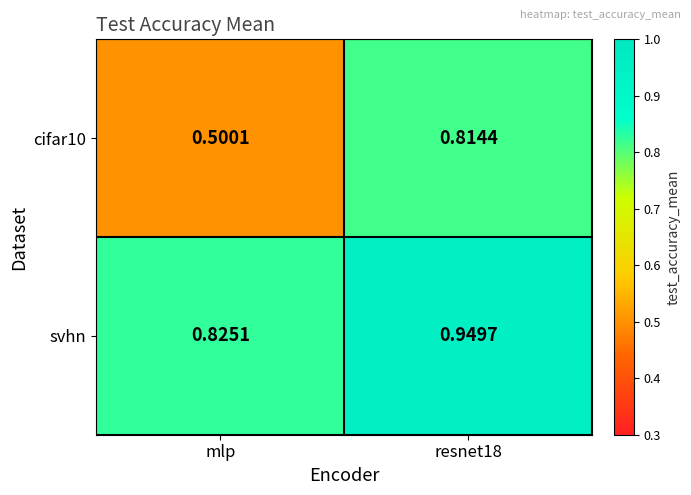

Which category has the lowest value across all series?

mlp